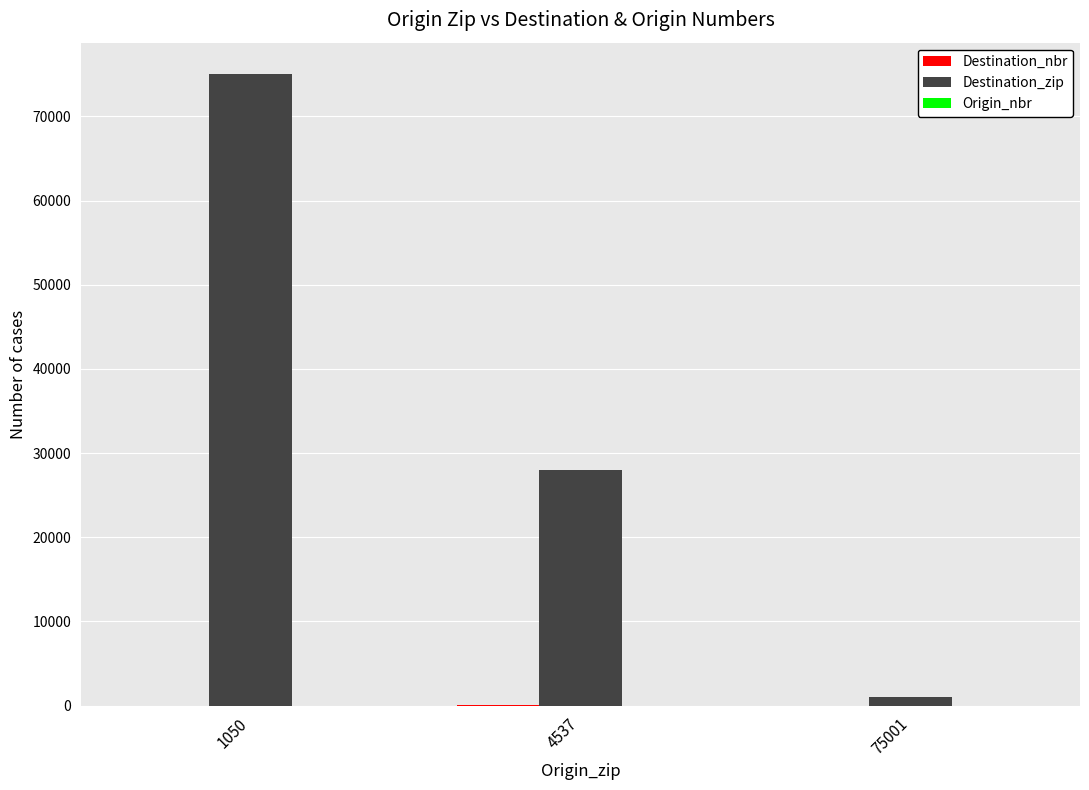

The value of Destination_zip at 1050 is 122608. True or false?

False